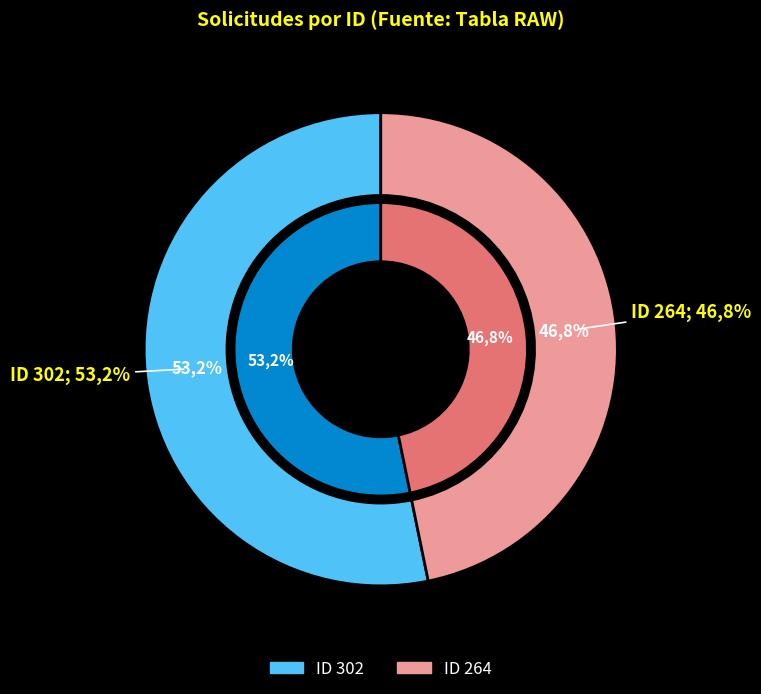

Approximately how many times larger is the value at 264 compared to 302?

0.9